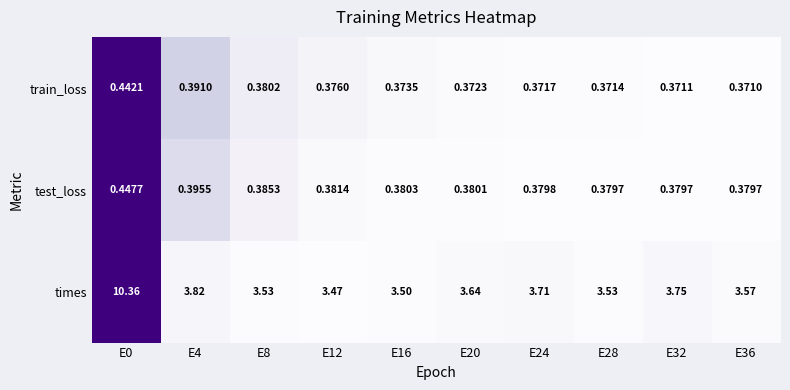

At E24, list the series in order from largest to smallest.

times, test_loss, train_loss